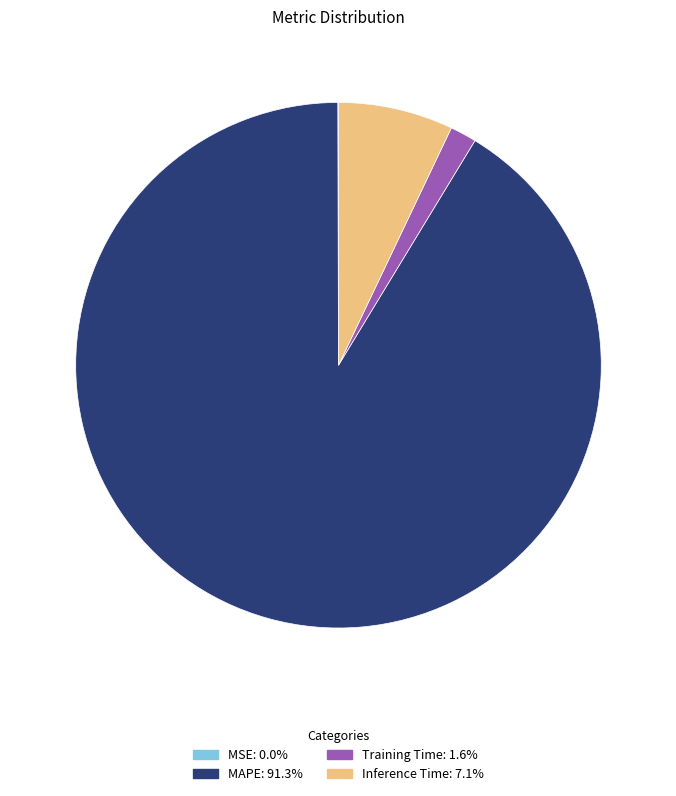

Do Training Time and Inference Time together represent more than half of the pie?

No